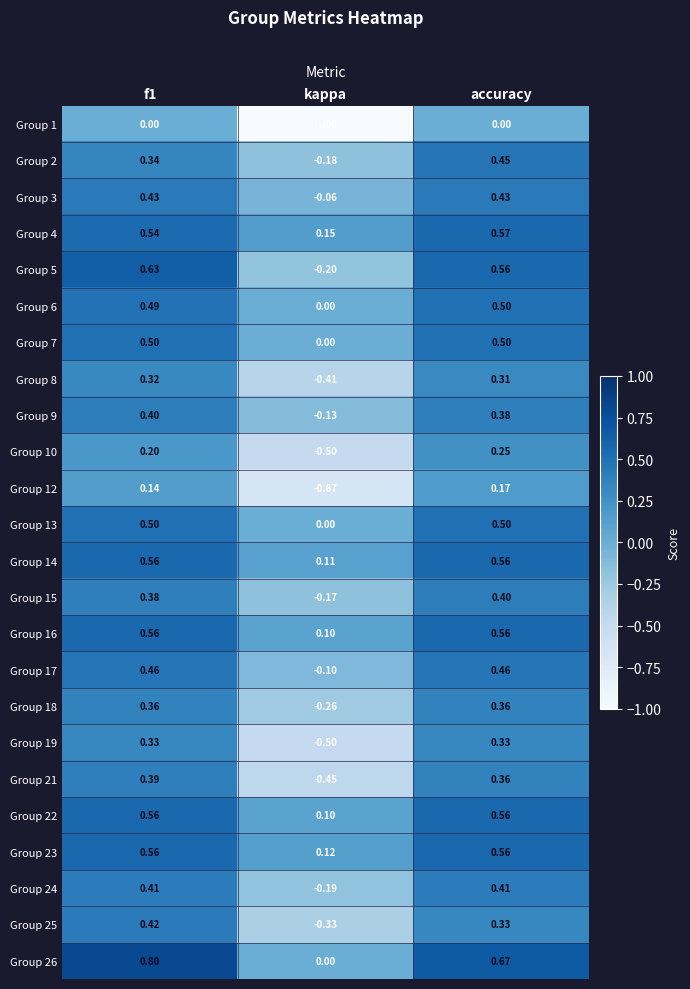

Which label corresponds to the smallest value in the chart?

kappa